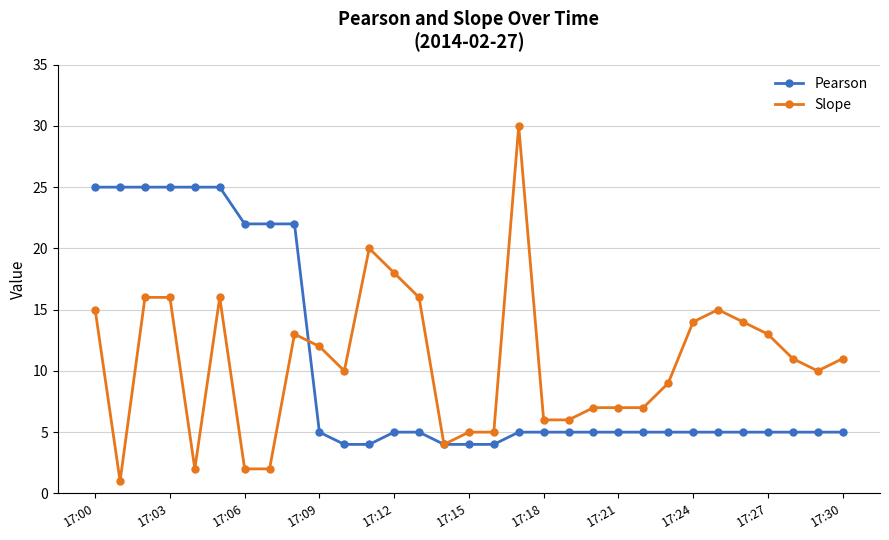

How many lines are shown in the chart?

2